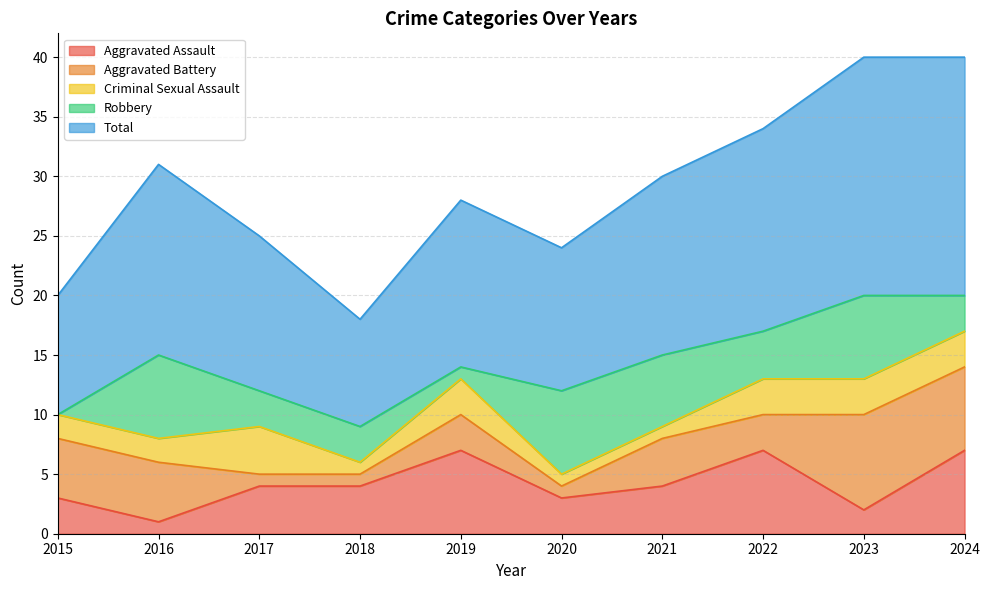

Where is Total nearest to the value 14?

2019